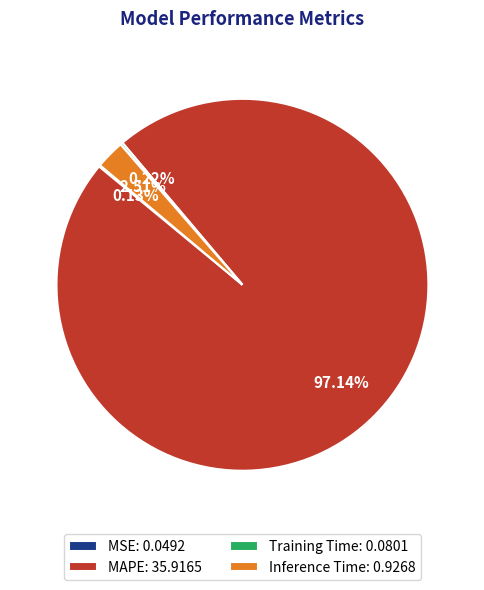

Which slice represents more than half of the pie?

MAPE